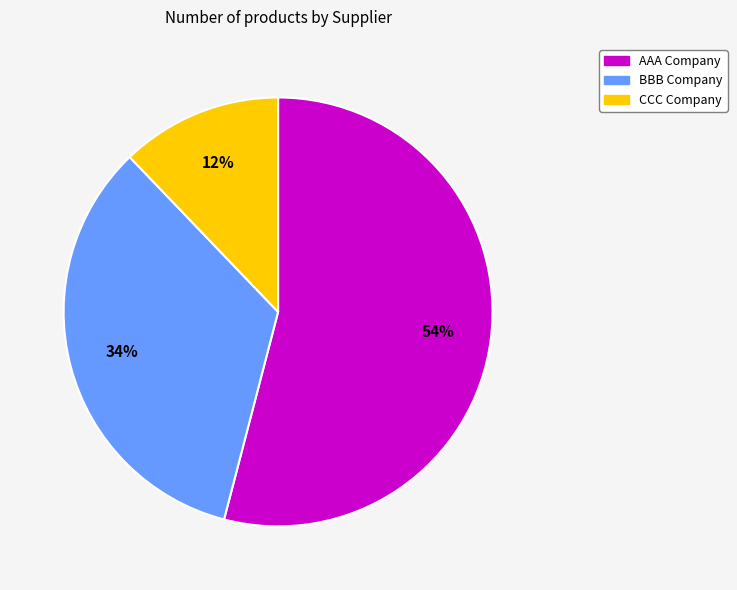

Is the sum of AAA Company and CCC Company greater than half?

Yes